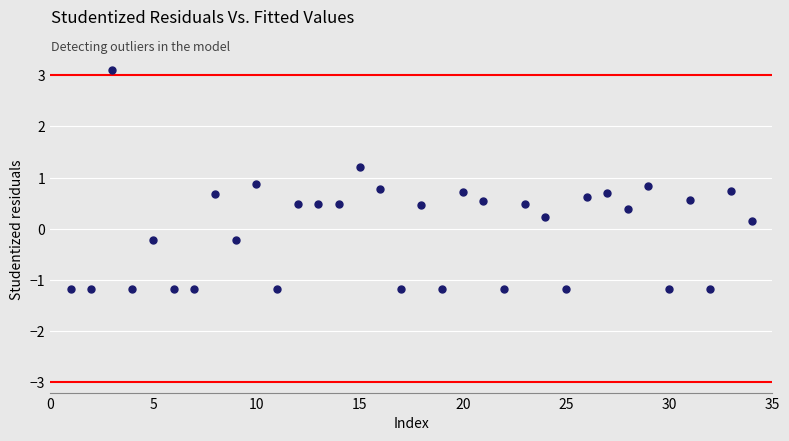

What is the range of X values (max minus min)?

33.0